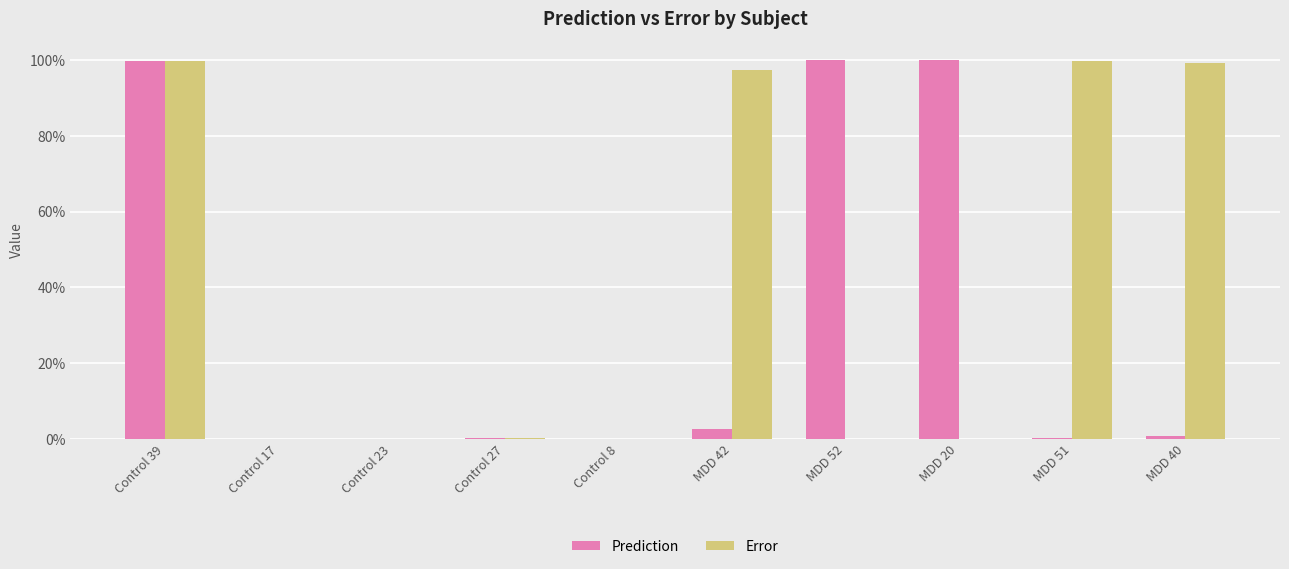

What is the label of the 2nd bar from the left?

Control 17